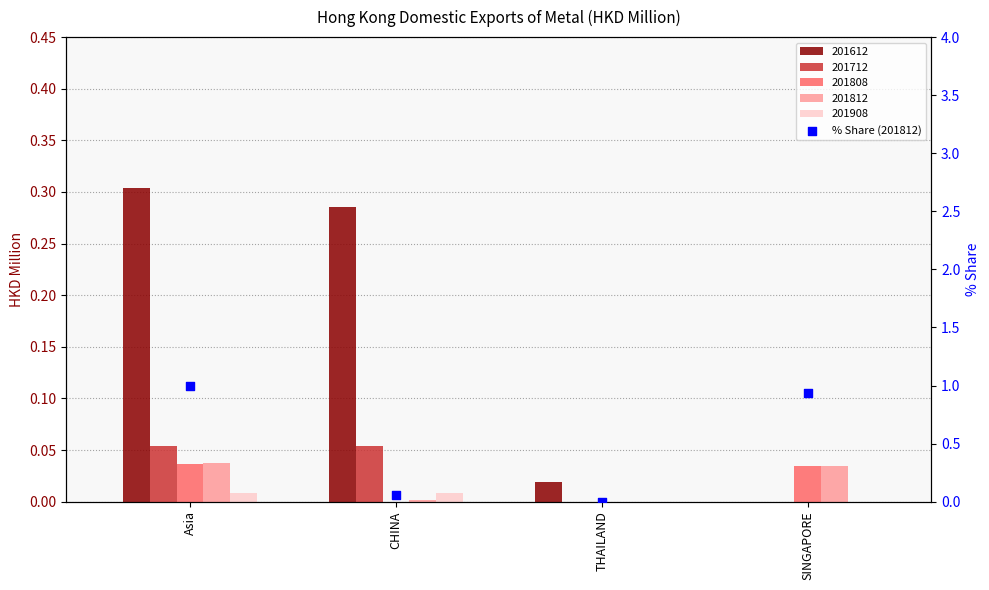

Which has a higher value, CHINA or Asia?

Asia